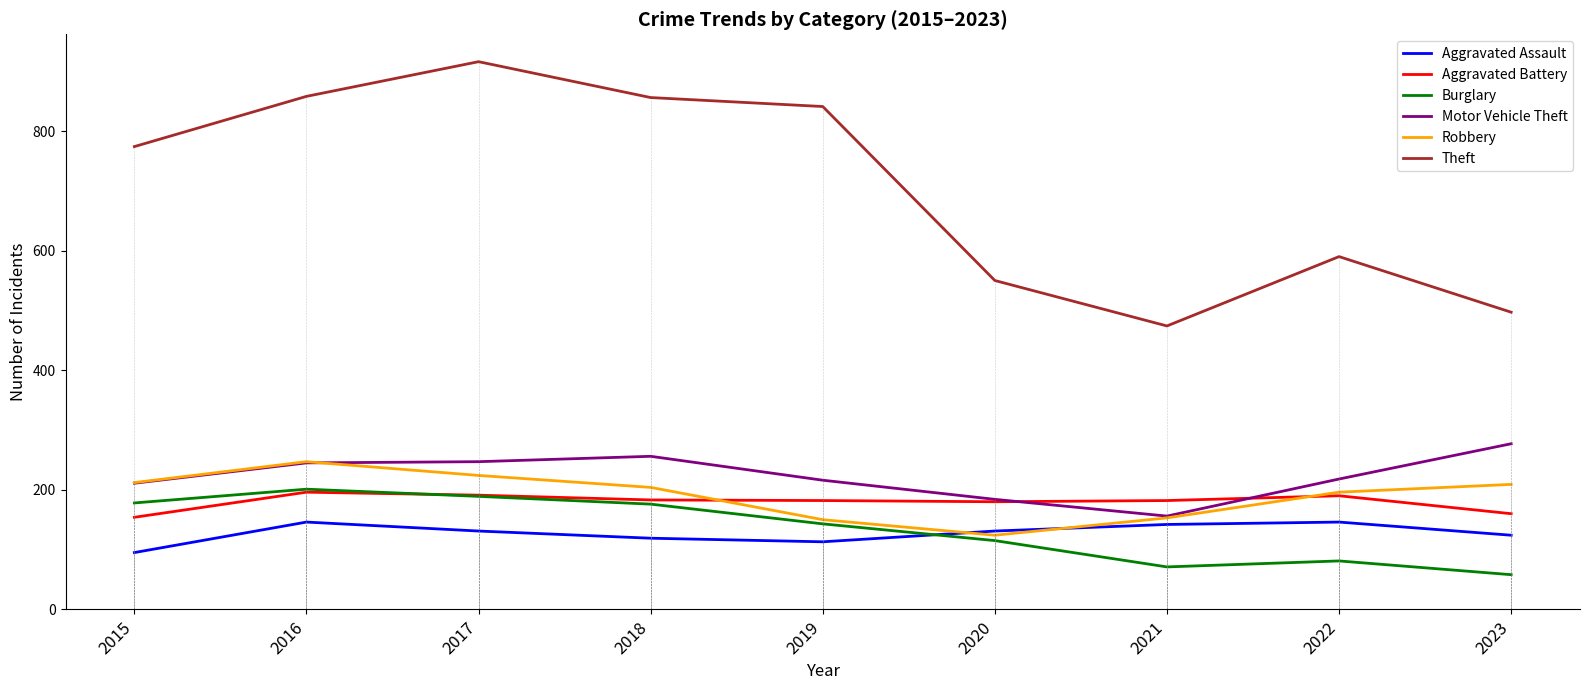

What is the spread (max minus min) of values at 2019?

728